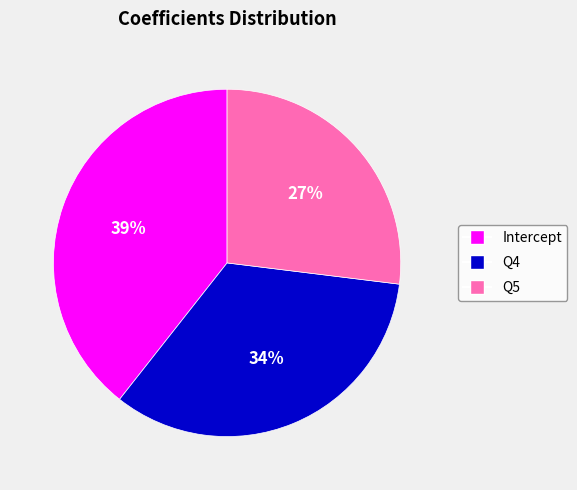

Count the number of slices in the pie.

3